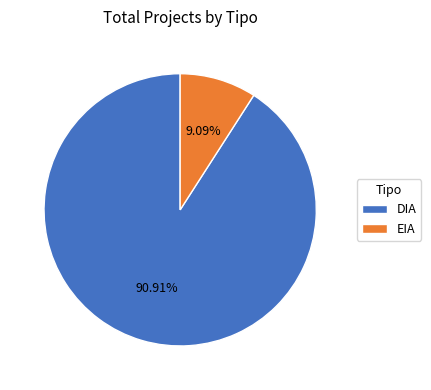

Is there a majority slice in this chart?

Yes